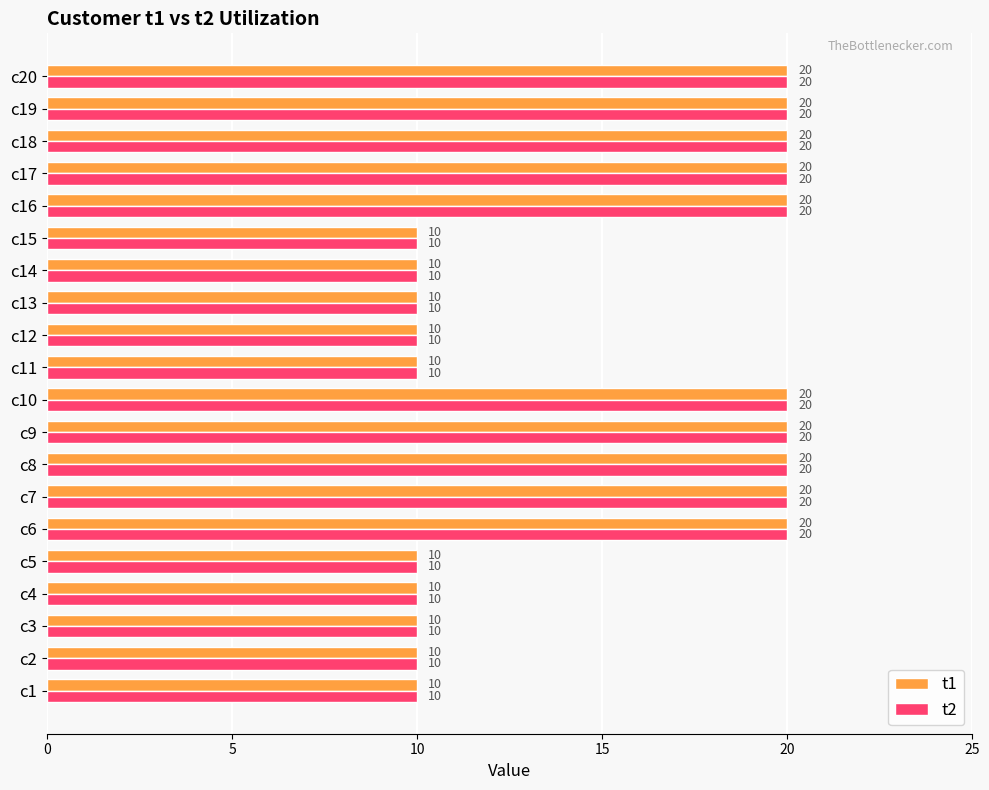

What is the highest value of the t2 series?

20